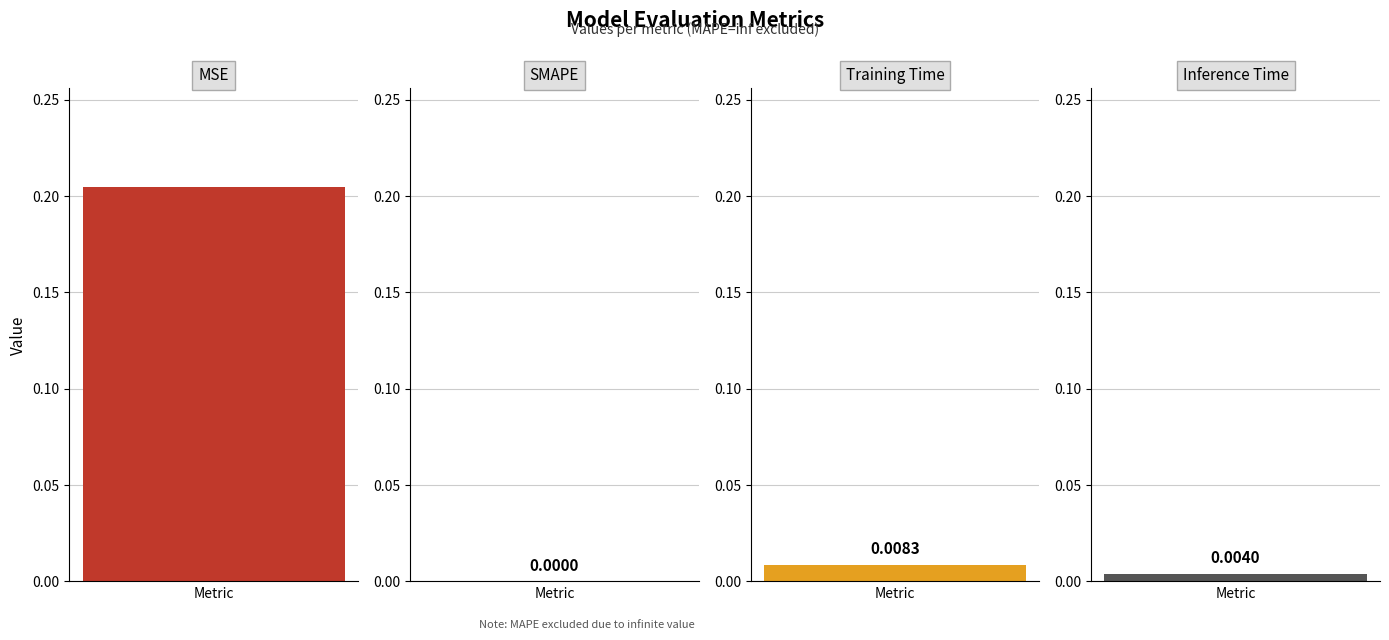

List the labels in order of value, largest first.

MSE, Training Time, Inference Time, SMAPE